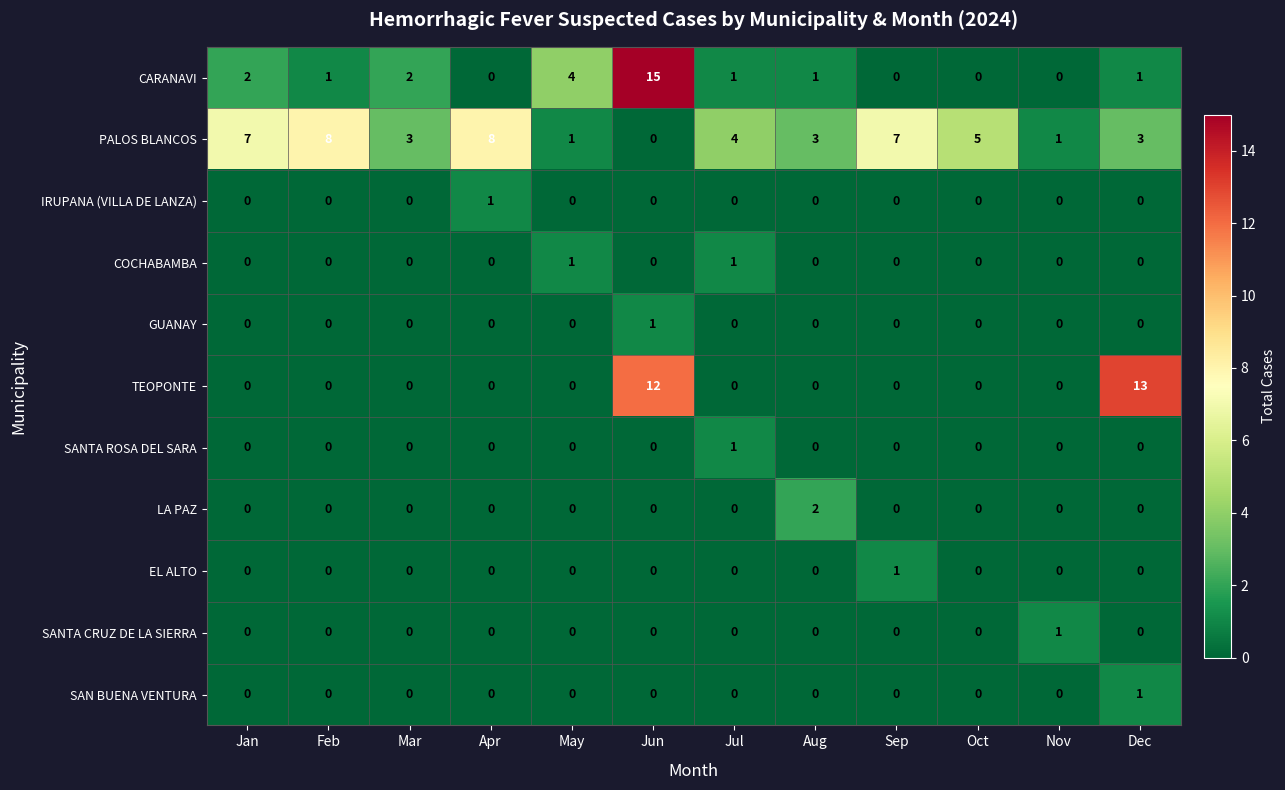

What is the total value across all series at Aug?

6